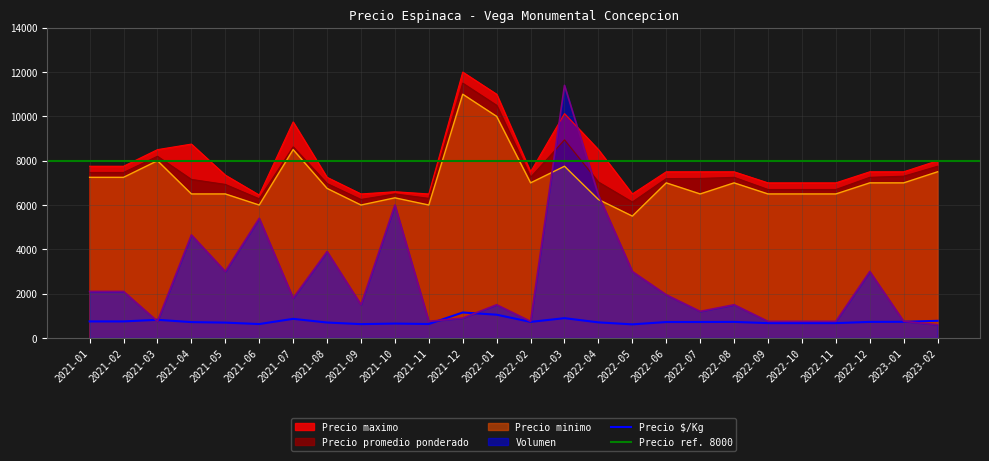

At how many categories does at least one series exceed 11162?

2